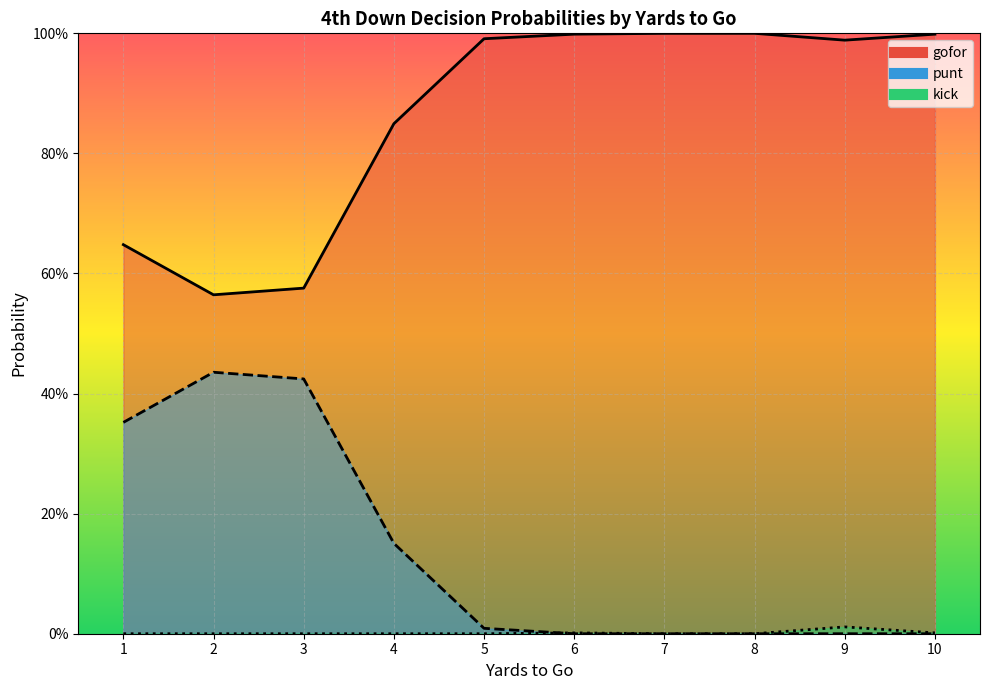

True or false: gofor and punt intersect in this chart.

False